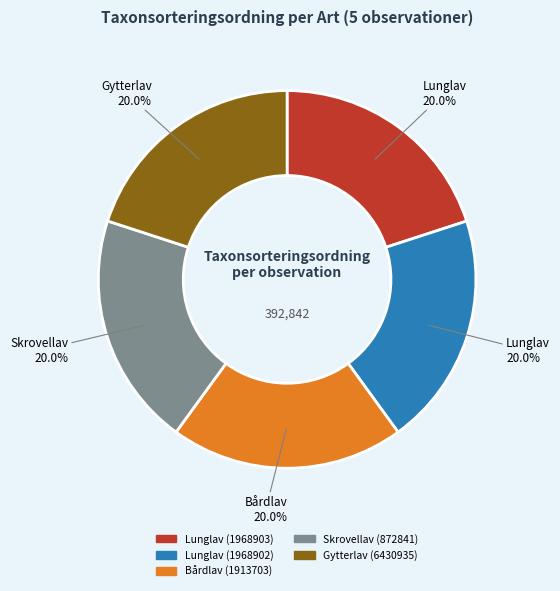

Count the number of slices in the pie.

5